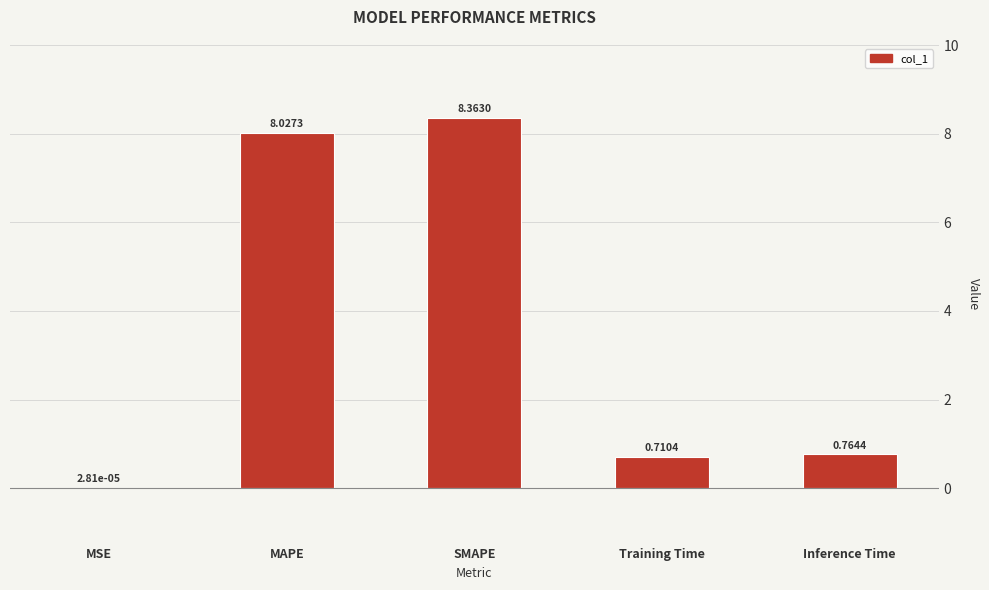

What is the sum of the values at SMAPE and Training Time?

9.1